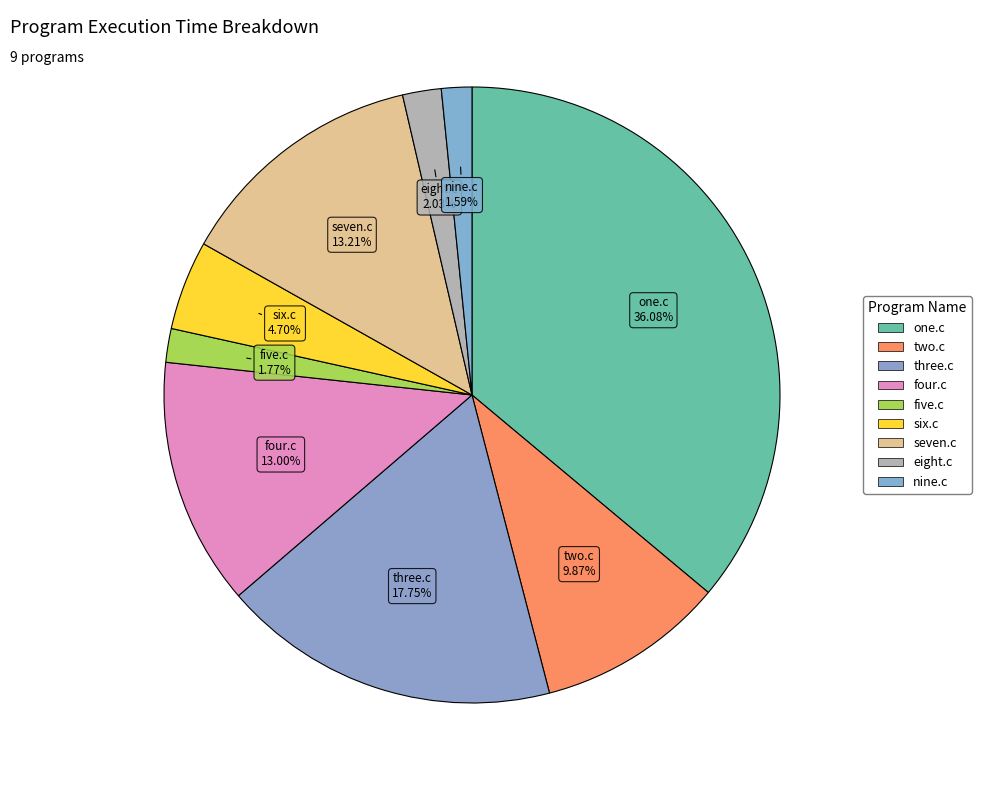

Which slice is the largest?

one.c